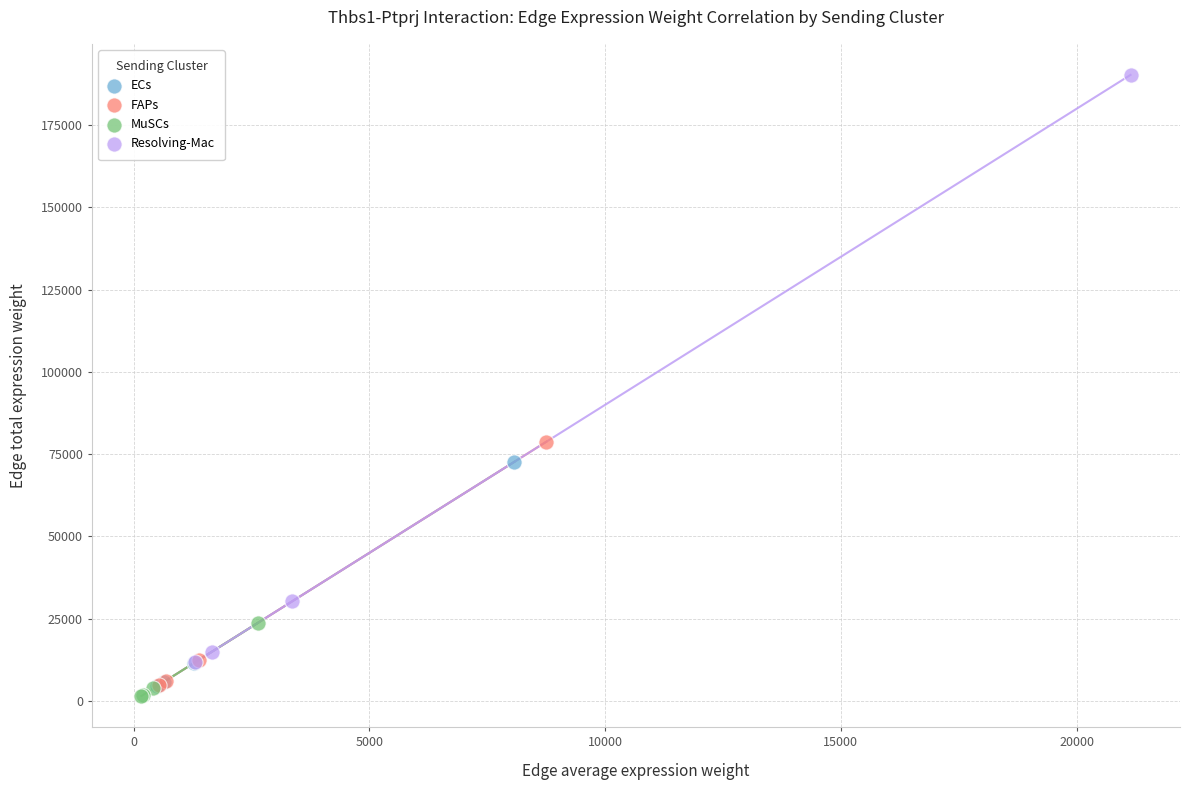

Which series has the widest spread of Y values?

Resolving-Mac